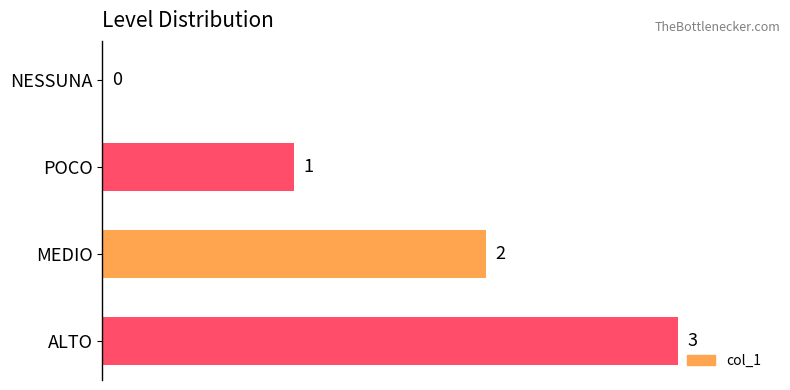

Which has a higher value, MEDIO or ALTO?

ALTO